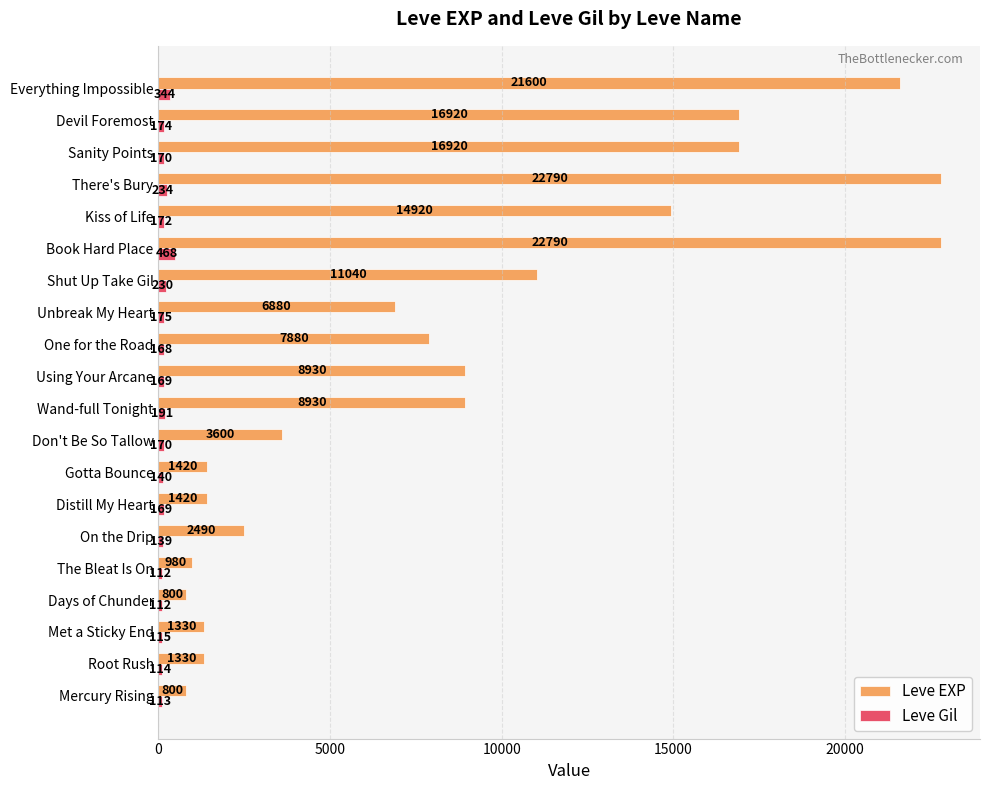

What is the smallest value displayed?

112